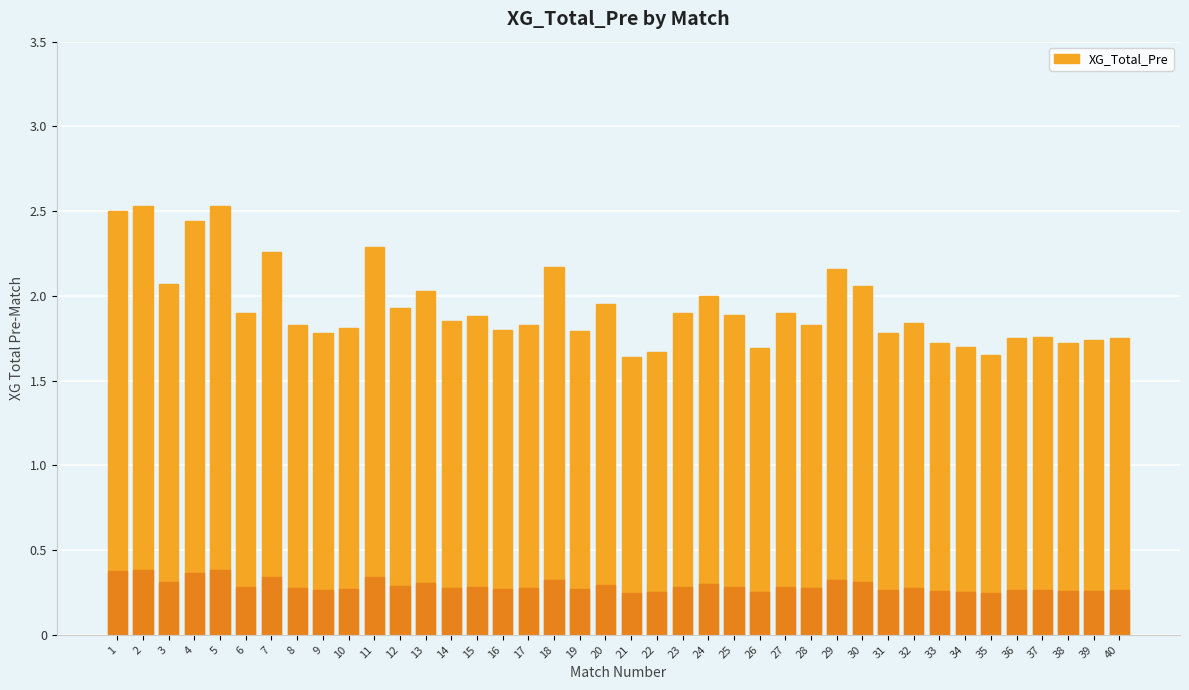

Rank the categories by value from lowest to highest.

21, 35, 22, 26, 34, 33, 38, 39, 36, 40, 37, 9, 31, 19, 16, 10, 8, 17, 28, 32, 14, 15, 25, 6, 23, 27, 12, 20, 24, 13, 30, 3, 29, 18, 7, 11, 4, 1, 2, 5